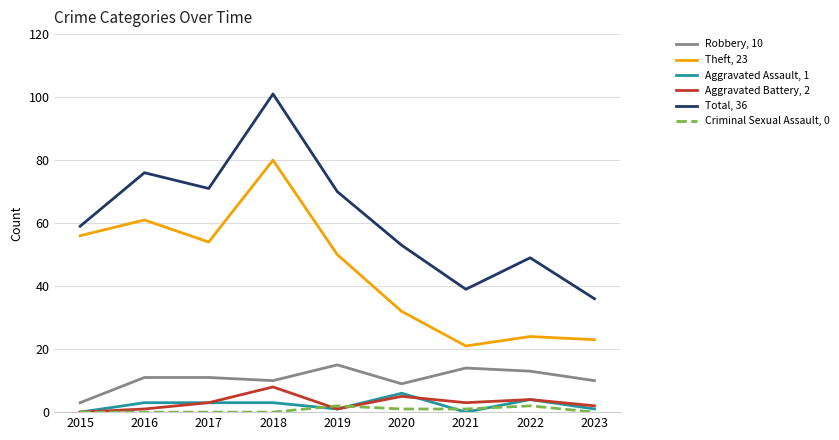

Which series has the largest range (max minus min)?

Total, 36